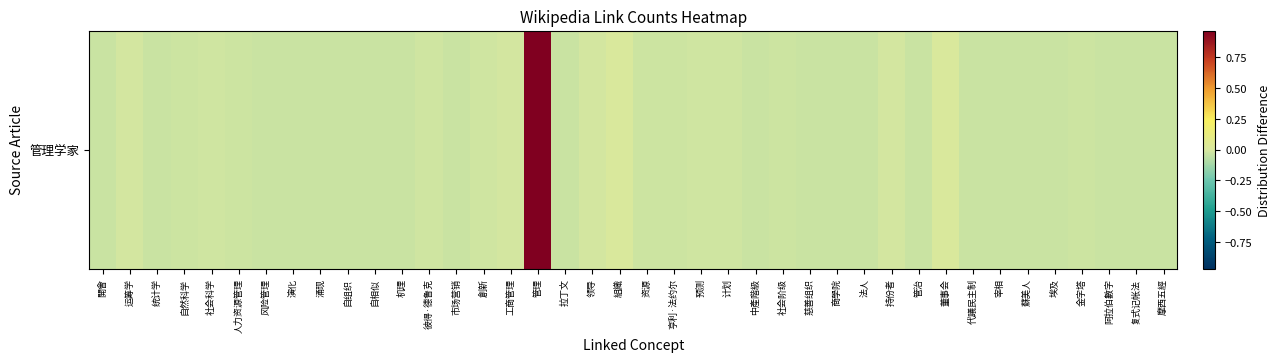

How many data points are less than 0?

37